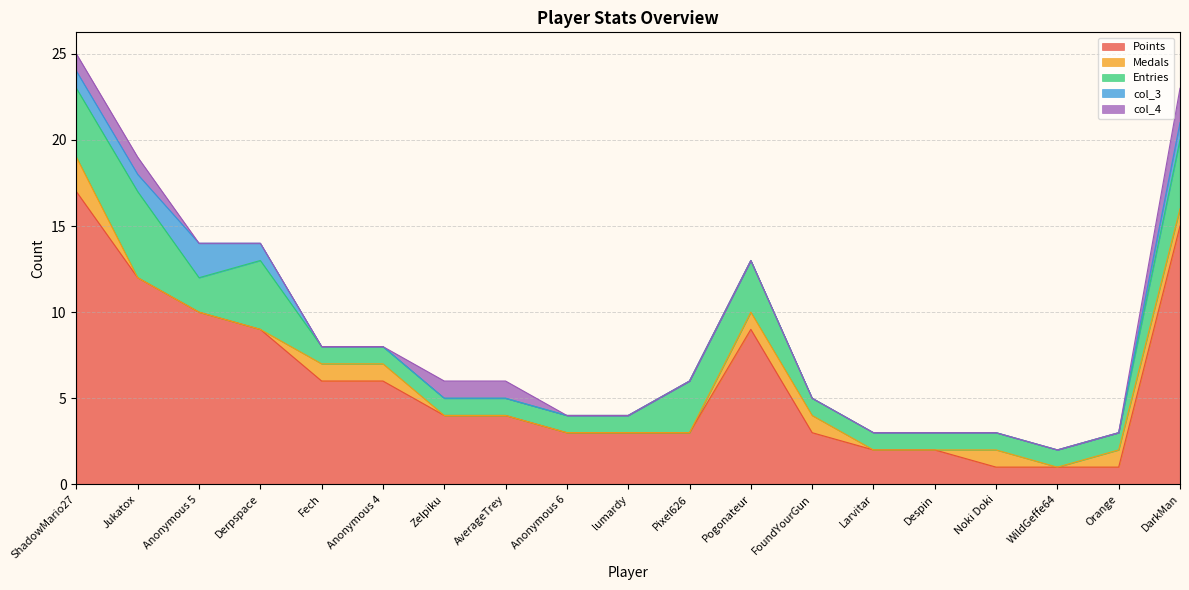

At which label is col_4 closest to 1?

ShadowMario27